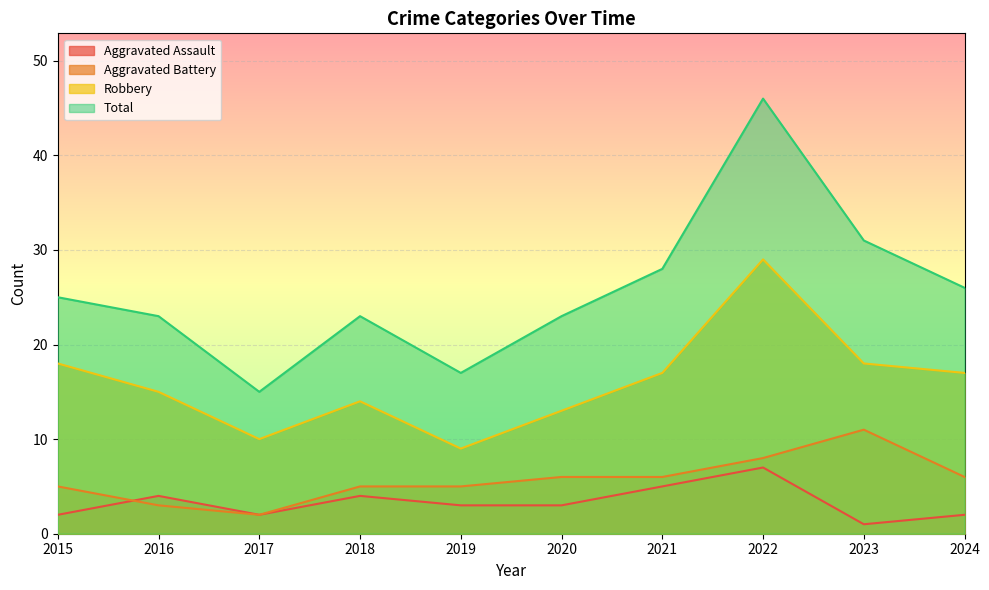

True or false: Robbery and Aggravated Battery cross at least once.

False